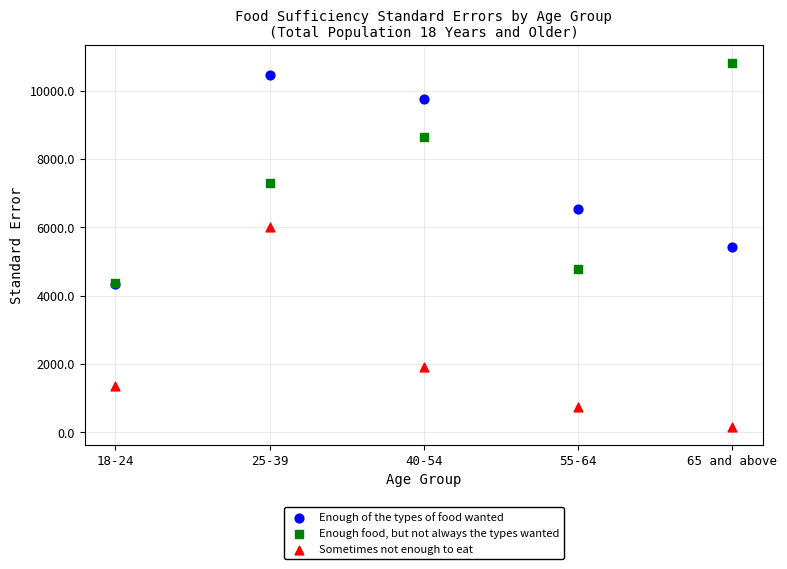

Which series reaches the maximum Y coordinate?

Enough food, but not always the types wanted